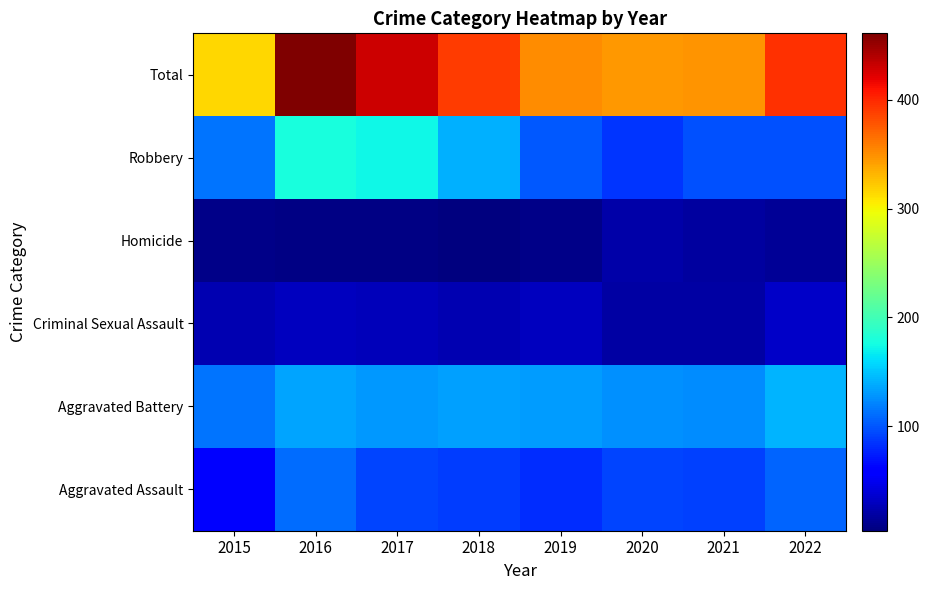

At which category is the sum across all series the highest?

2016